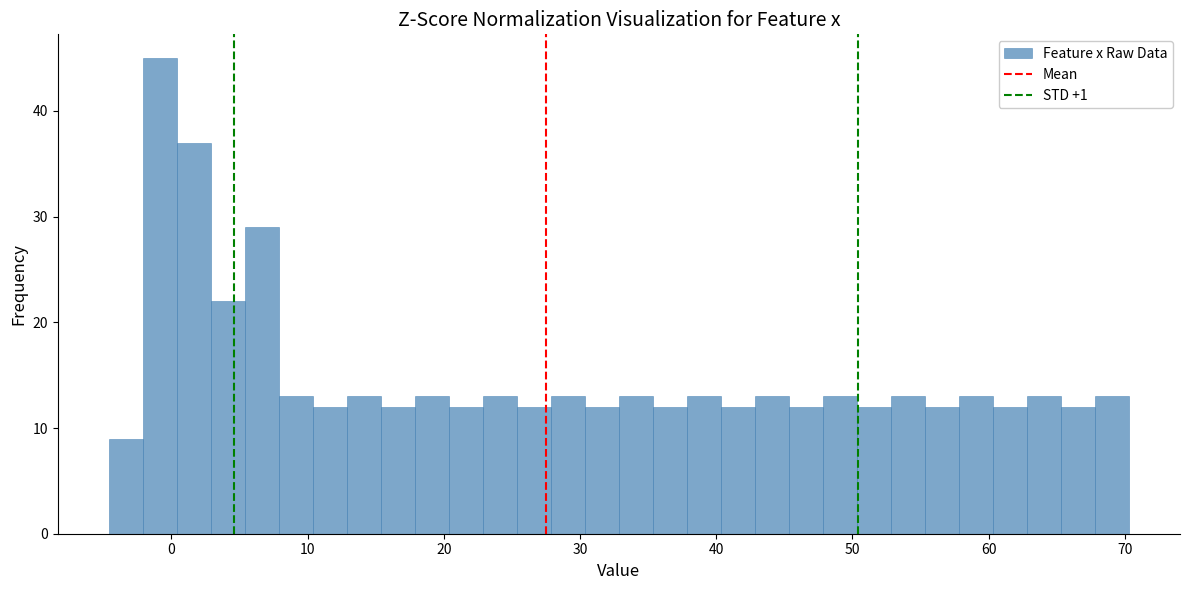

Around what value on the x-axis is the tallest bar? Give the approximate position of its centre, as read against the axis.

-1